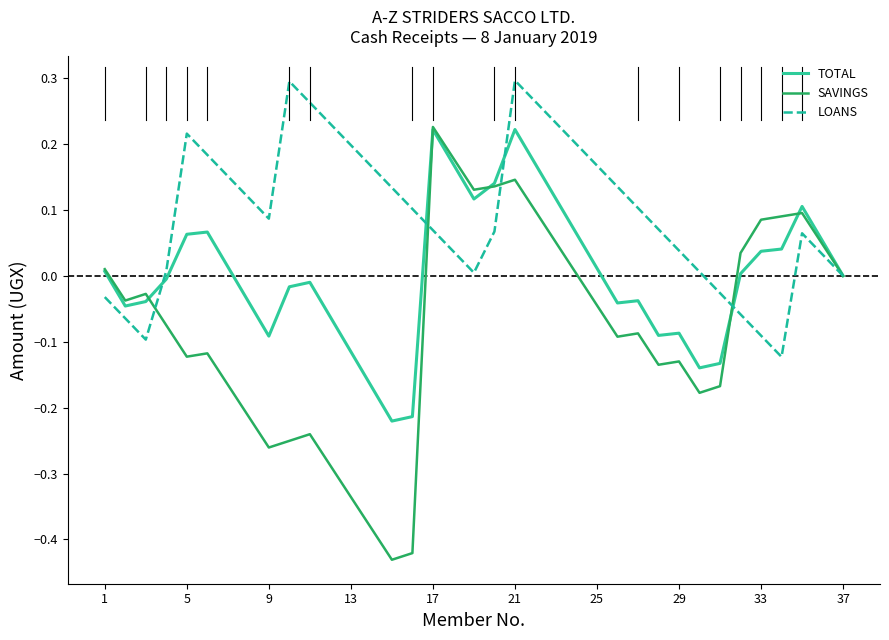

What is the sum of all SAVINGS values?

-2.9